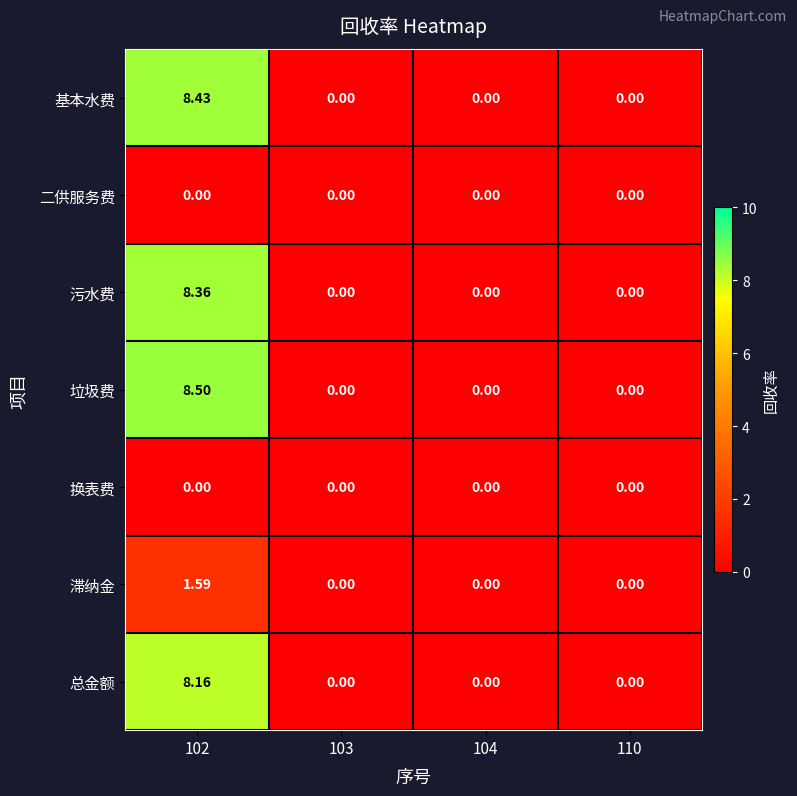

Which series has the largest total across all categories?

垃圾费